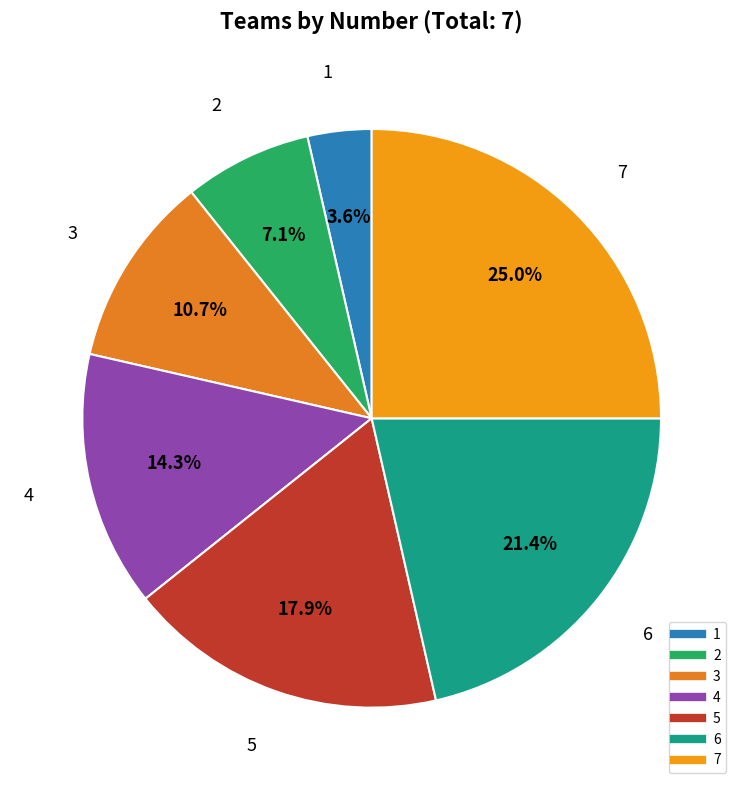

Combined, what portion of the pie is 4 and 7?

39.3%